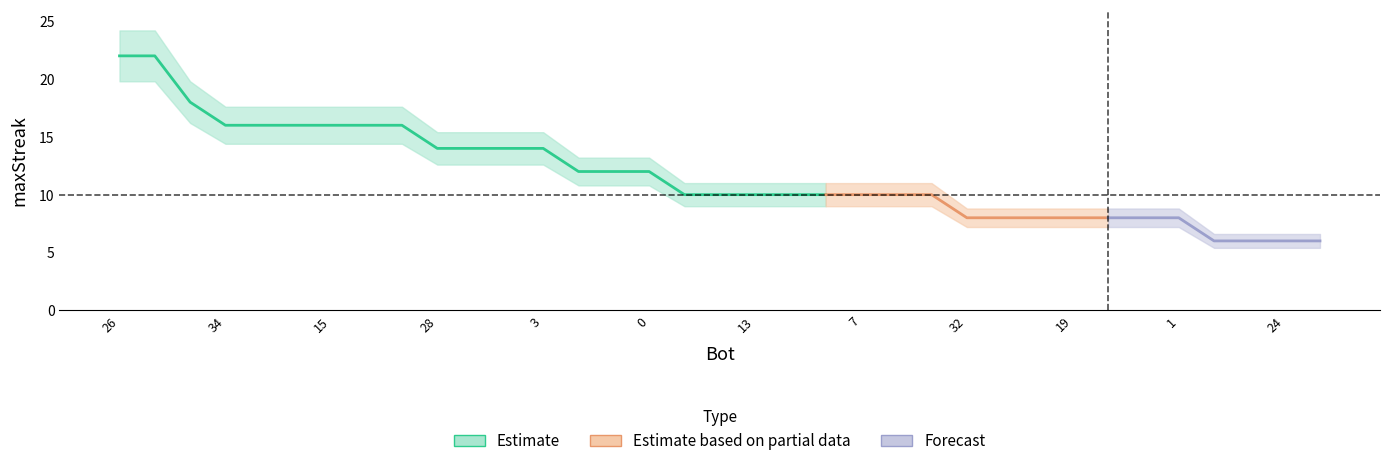

List the labels in order of value, largest first.

26, 22, 25, 34, 18, 17, 15, 10, 2, 28, 12, 5, 3, 31, 21, 0, 29, 23, 13, 11, 9, 7, 6, 4, 32, 30, 20, 19, 14, 8, 1, 33, 27, 24, 16